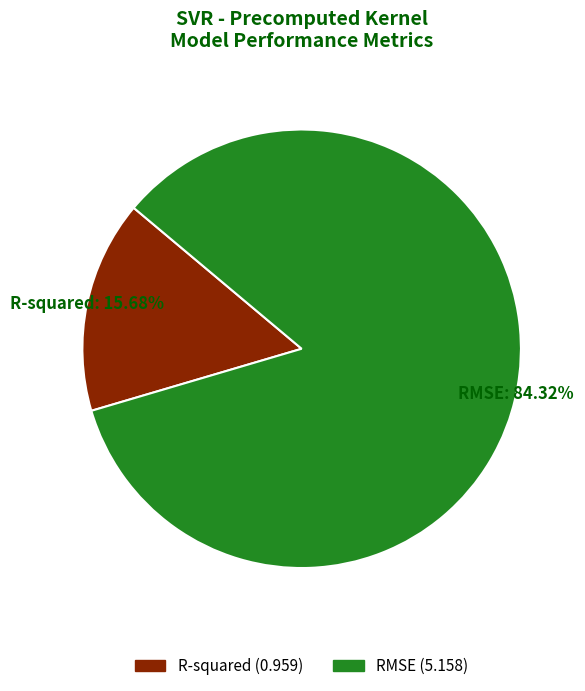

Combined, do RMSE and R-squared account for over 50%?

Yes